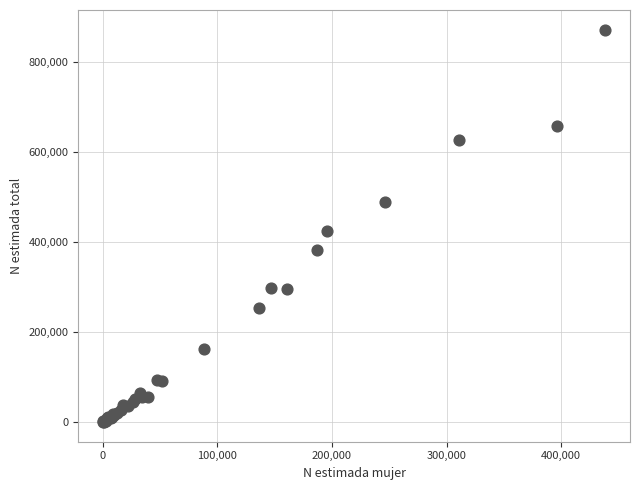

What Y value in the scatter plot is closest to 436386?

425721